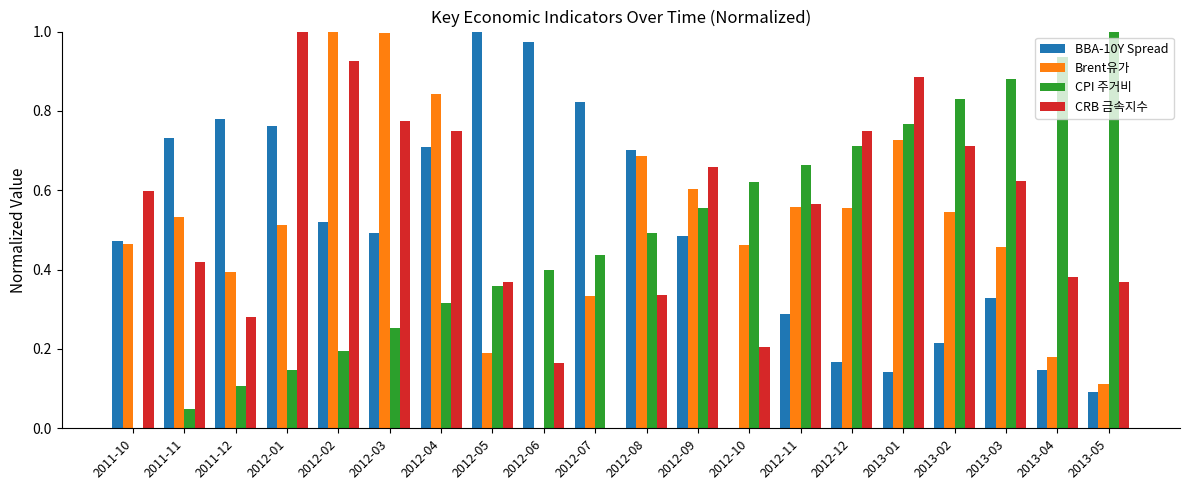

At which label is Brent유가 closest to 0?

2012-06